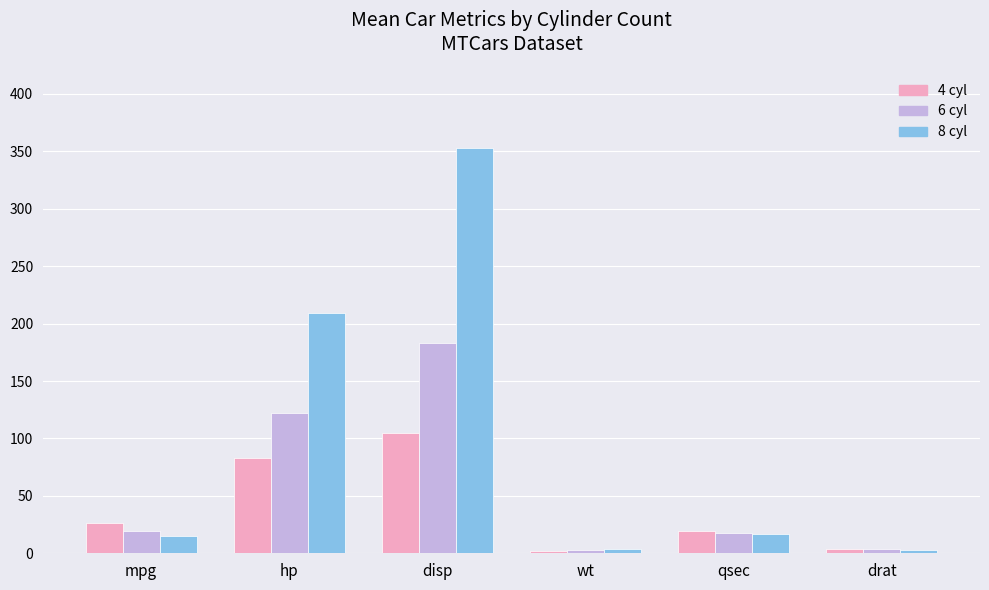

True or false: 6 cyl has a value of 122.3 at hp.

True